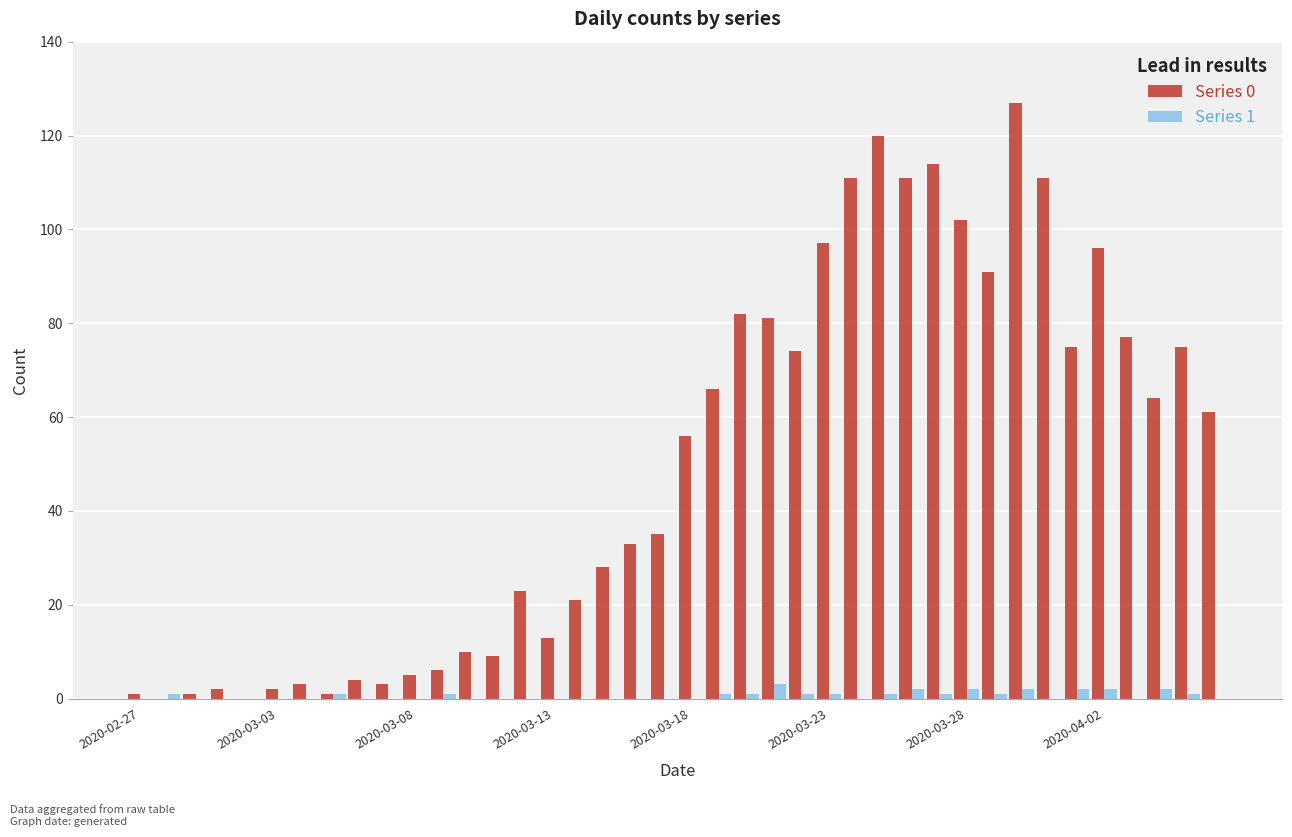

Reading left to right, extract all data points from this chart.

Series 0: 1	0	1	2	0	2	3	1	4	3	5	6	10	9	23	13	21	28	33	35	56	66	82	81	74	97	111	120	111	114	102	91	127	111	75	96	77	64	75	61
Series 1: 0	1	0	0	0	0	0	1	0	0	0	1	0	0	0	0	0	0	0	0	0	1	1	3	1	1	0	1	2	1	2	1	2	0	2	2	0	2	1	0